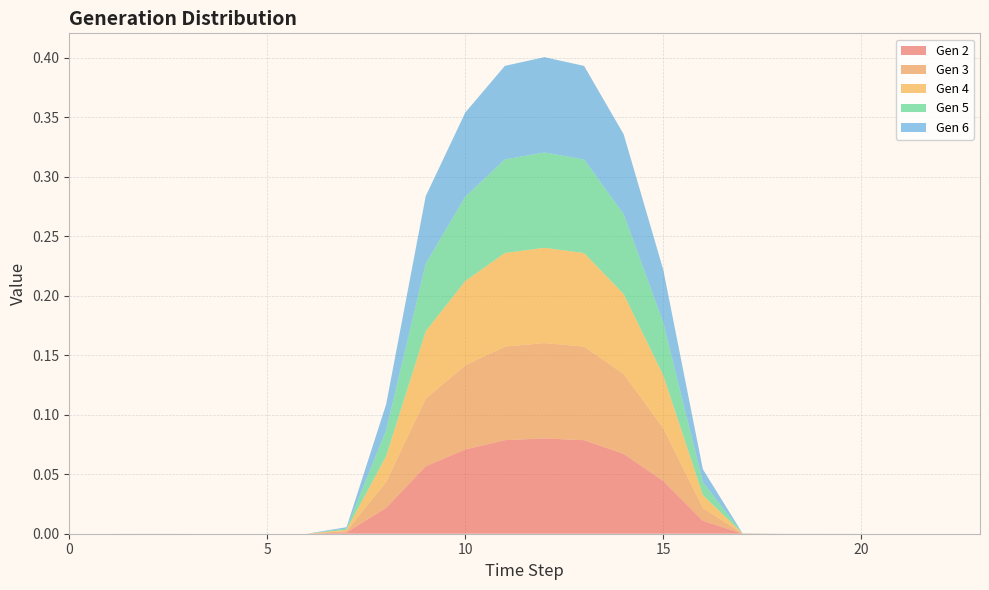

Reading left to right, what are all the values shown in this chart?

Gen 2: 0.0	0.0	0.0	0.0	0.0	0.0	0.0	0.0	0.0	0.1	0.1	0.1	0.1	0.1	0.1	0.0	0.0	0.0	0.0	0.0	0.0	0.0	0.0	0.0
Gen 3: 0.0	0.0	0.0	0.0	0.0	0.0	0.0	0.0	0.0	0.1	0.1	0.1	0.1	0.1	0.1	0.0	0.0	0.0	0.0	0.0	0.0	0.0	0.0	0.0
Gen 4: 0.0	0.0	0.0	0.0	0.0	0.0	0.0	0.0	0.0	0.1	0.1	0.1	0.1	0.1	0.1	0.0	0.0	0.0	0.0	0.0	0.0	0.0	0.0	0.0
Gen 5: 0.0	0.0	0.0	0.0	0.0	0.0	0.0	0.0	0.0	0.1	0.1	0.1	0.1	0.1	0.1	0.0	0.0	0.0	0.0	0.0	0.0	0.0	0.0	0.0
Gen 6: 0.0	0.0	0.0	0.0	0.0	0.0	0.0	0.0	0.0	0.1	0.1	0.1	0.1	0.1	0.1	0.0	0.0	0.0	0.0	0.0	0.0	0.0	0.0	0.0